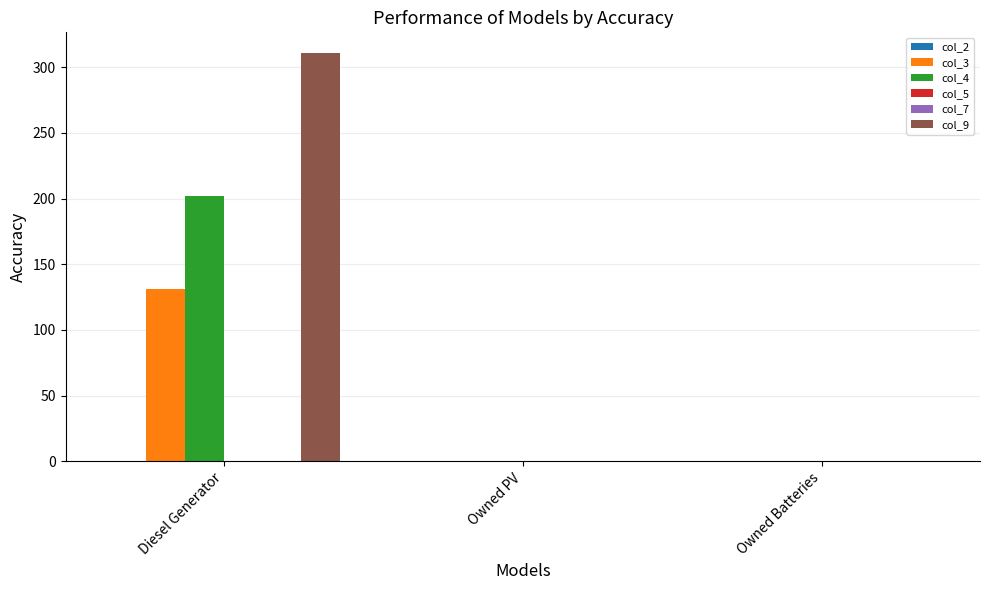

Rank the series by their maximum value, from highest to lowest.

col_9, col_4, col_3, col_2, col_5, col_7